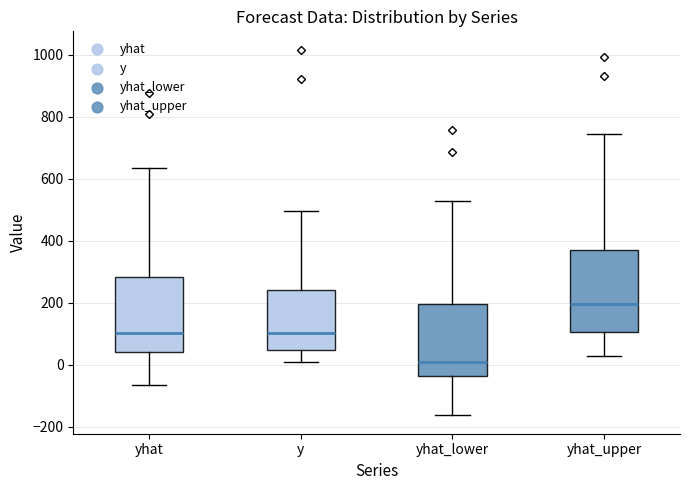

Reading left to right, read every box against the y-axis: the position of its median line, the range the box covers, and the ends of its whiskers. The values are not printed on the chart, so give them approximately, as read against the axis.

yhat: median 100, box 40 to 280, whiskers -60 to 640
y: median 100, box 40 to 240, whiskers 0 to 500
yhat_lower: median 20, box -40 to 200, whiskers -160 to 520
yhat_upper: median 200, box 100 to 360, whiskers 20 to 740